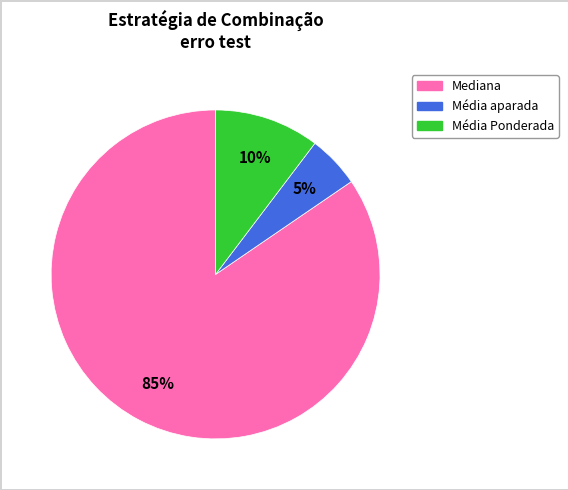

Count the number of slices in the pie.

3